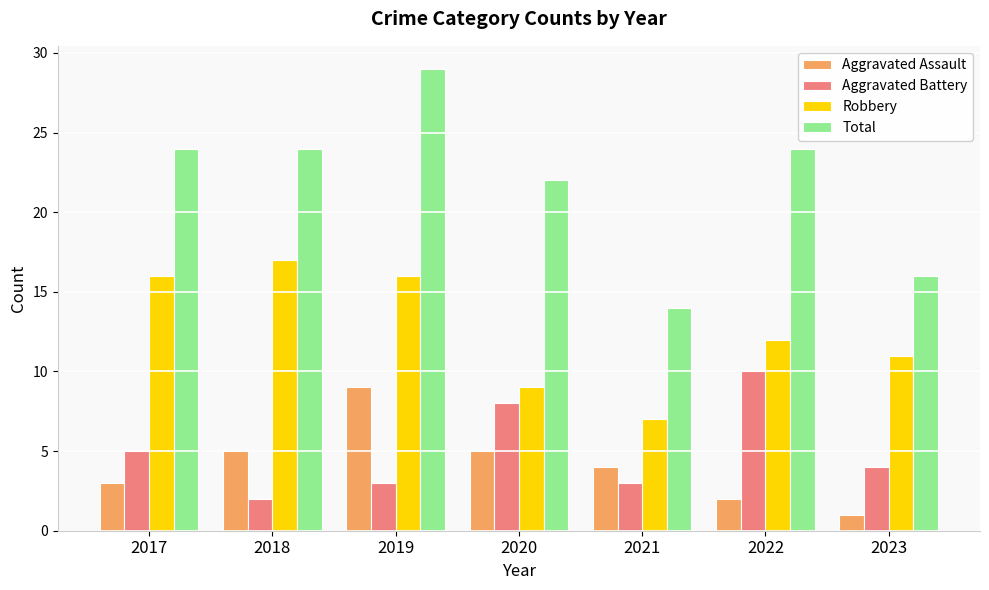

The value of Aggravated Battery at 2021 is 1. True or false?

False